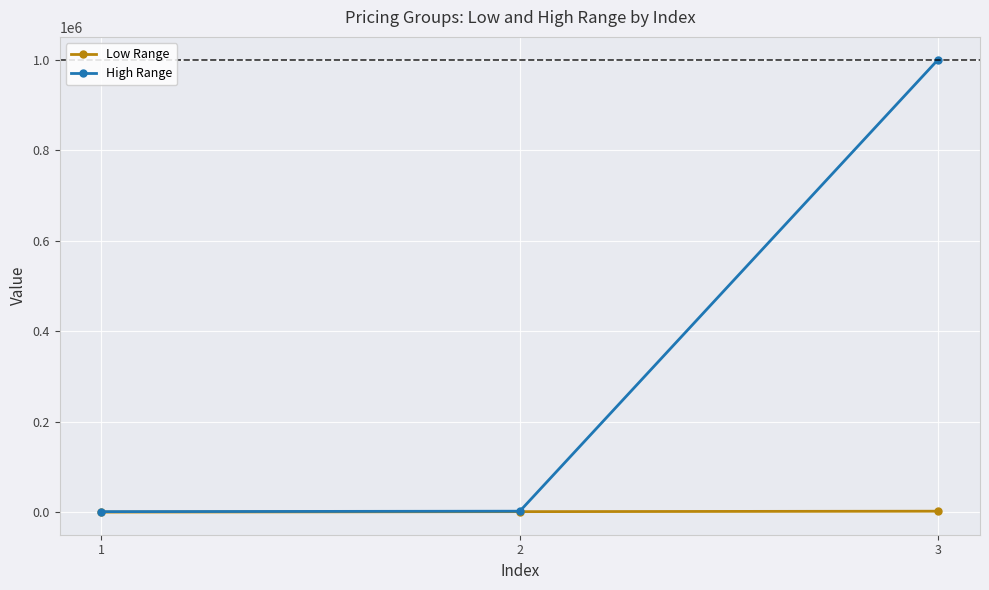

At which label is Low Range closest to 1000?

2